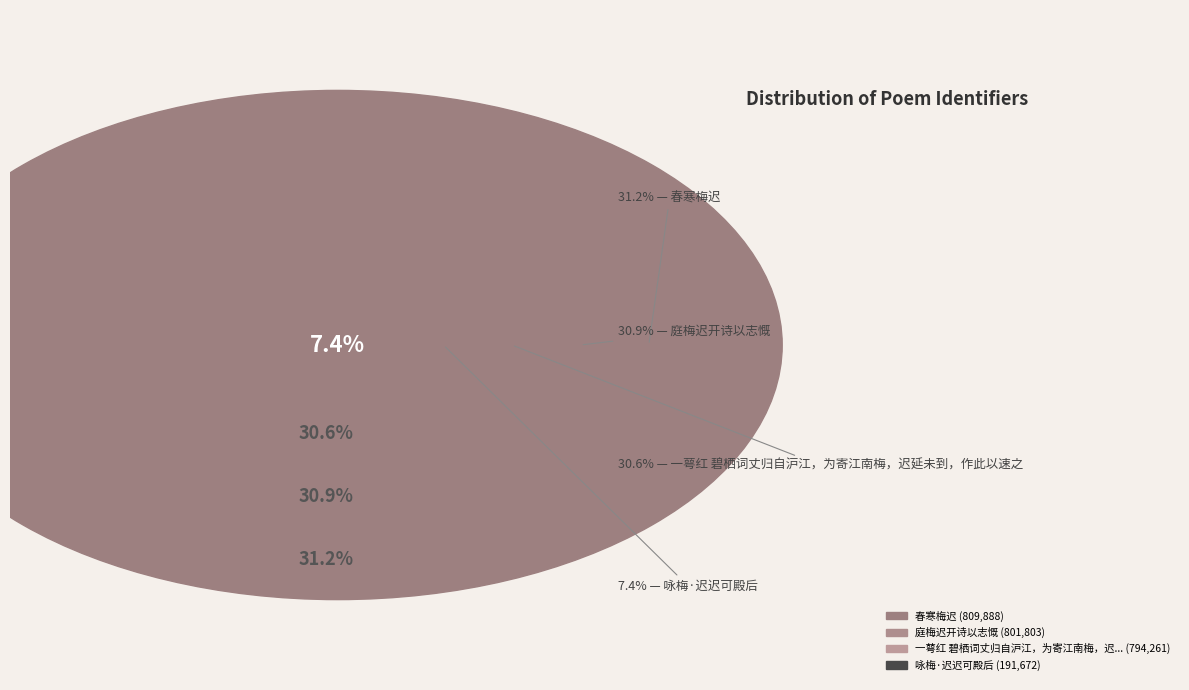

Between 一萼红 碧栖词丈归自沪江，为寄江南梅，迟延未到，作此以速之 and 春寒梅迟, which is larger?

春寒梅迟